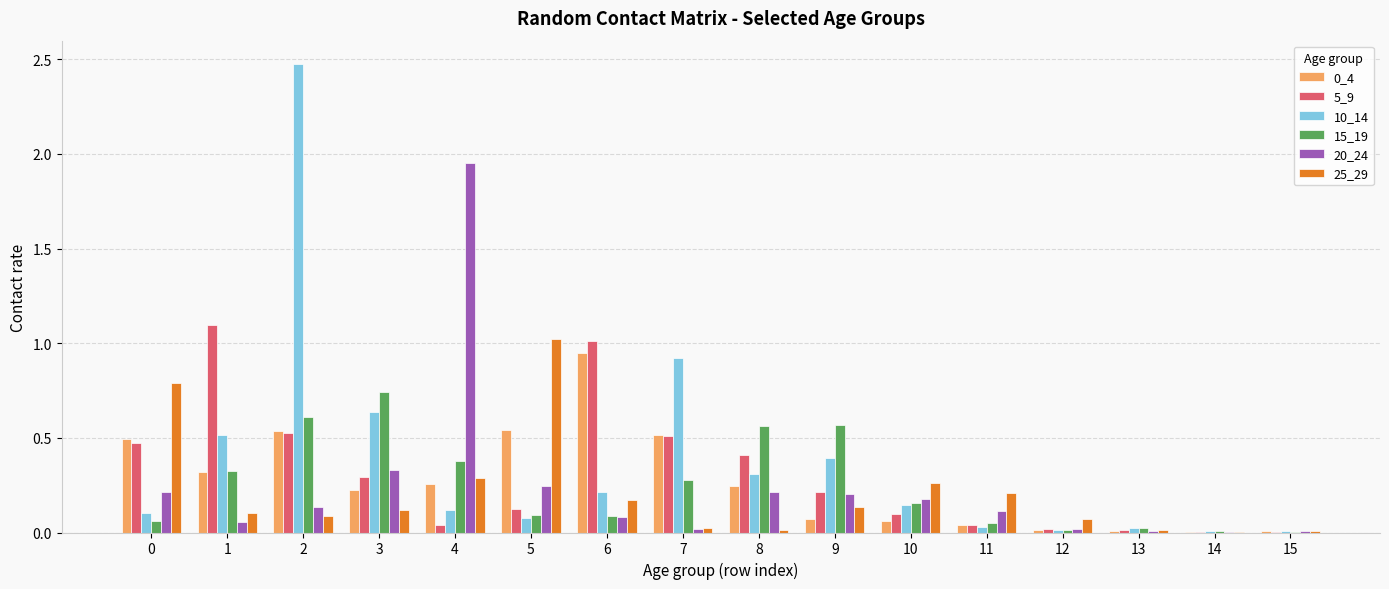

The value of 5_9 at 1 is 1.1. True or false?

True